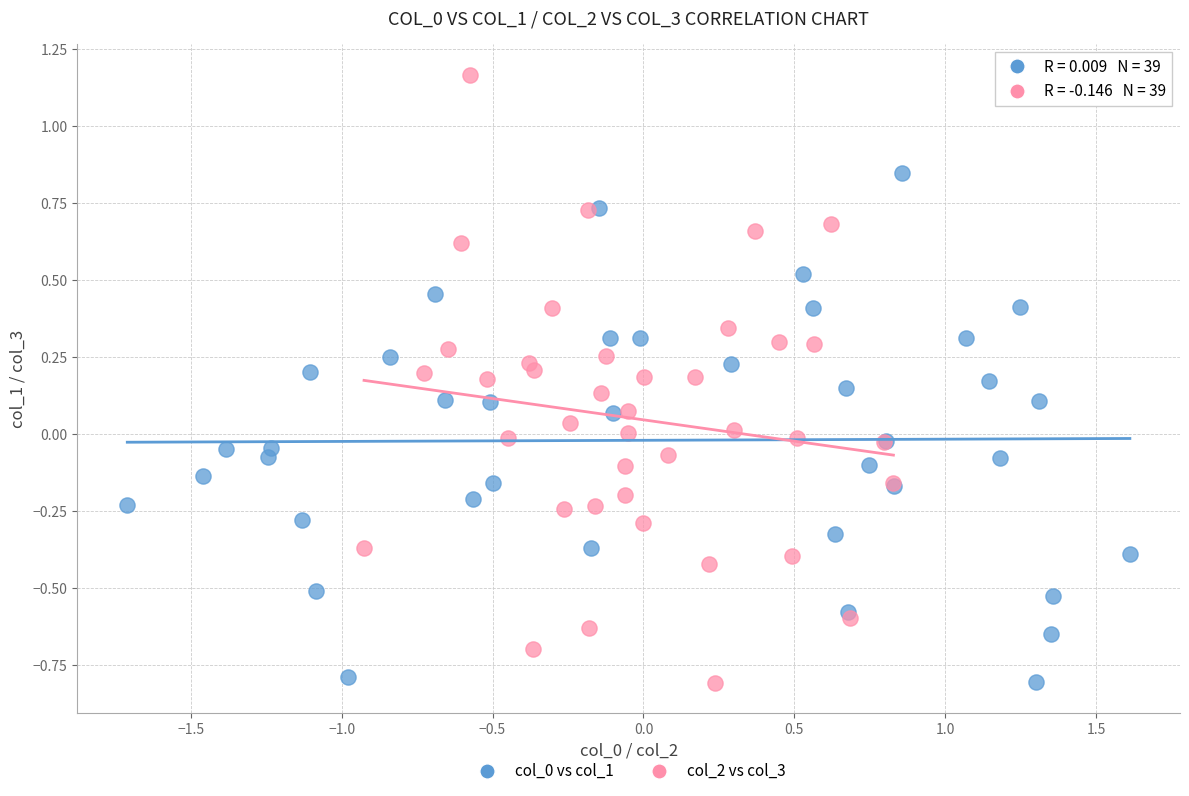

Which series has the largest Y range (max minus min)?

col_2 vs col_3